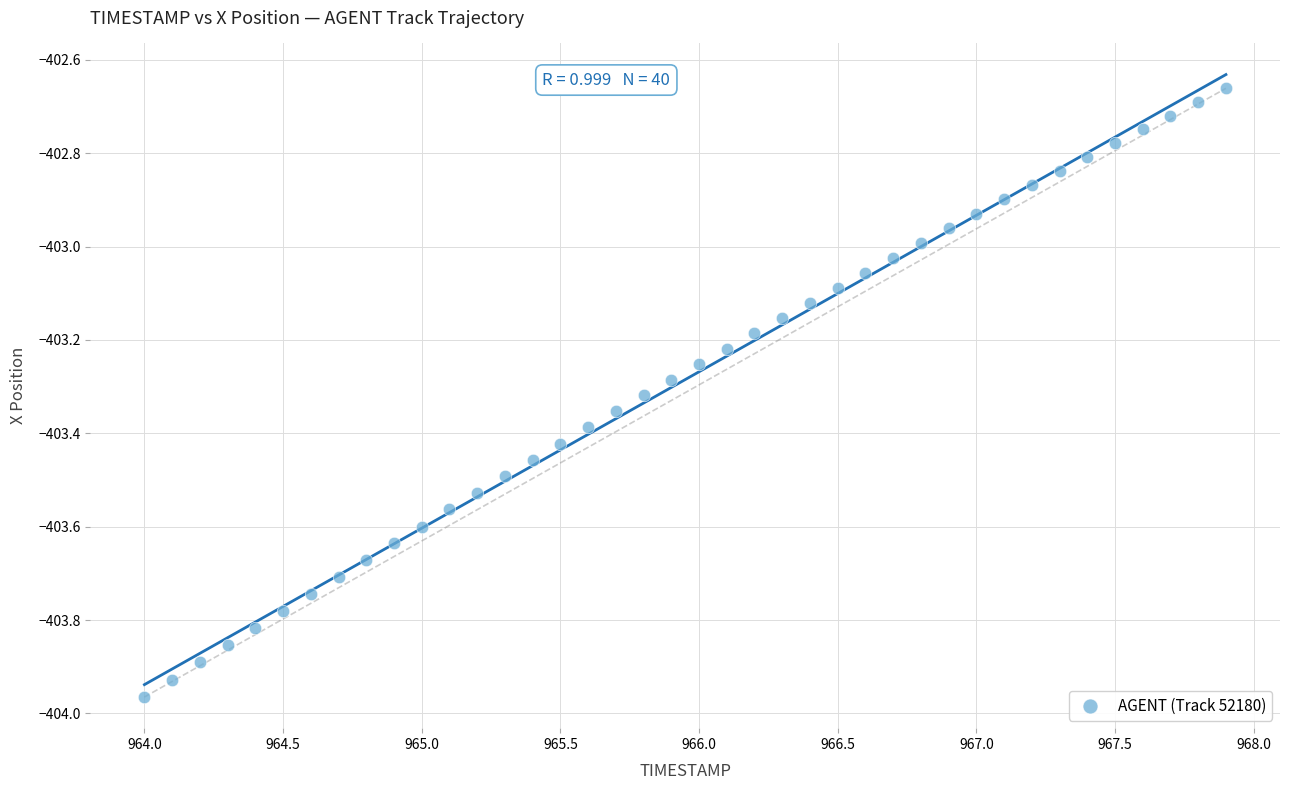

What is the range of Y values (max minus min)?

1.3